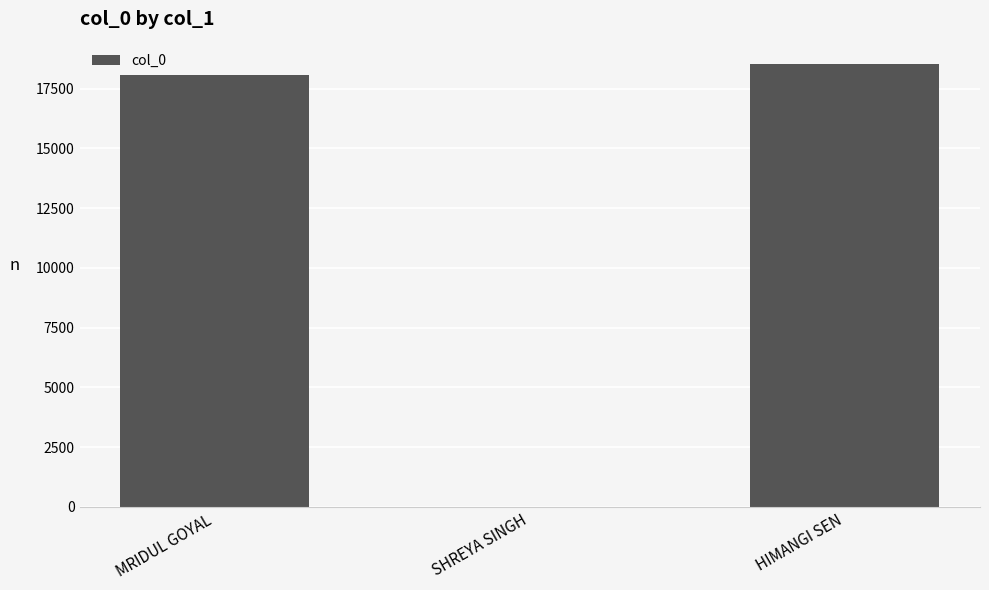

Reading left to right, what are all the values shown in this chart?

MRIDUL GOYAL=18088	SHREYA SINGH=1	HIMANGI SEN=18540